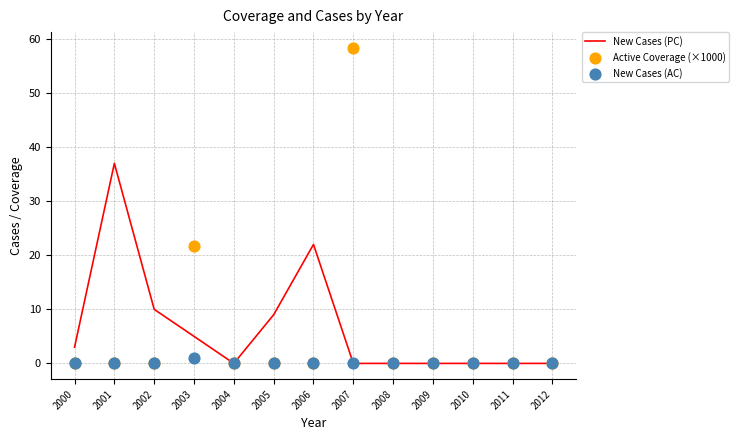

Which series contains the highest Y value?

Active Coverage (×1000)